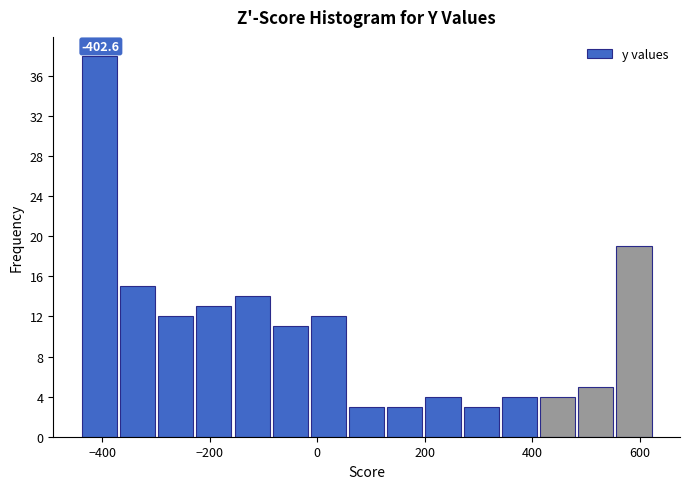

Around what value on the x-axis is the tallest bar? Give the approximate position of its centre, as read against the axis.

-400